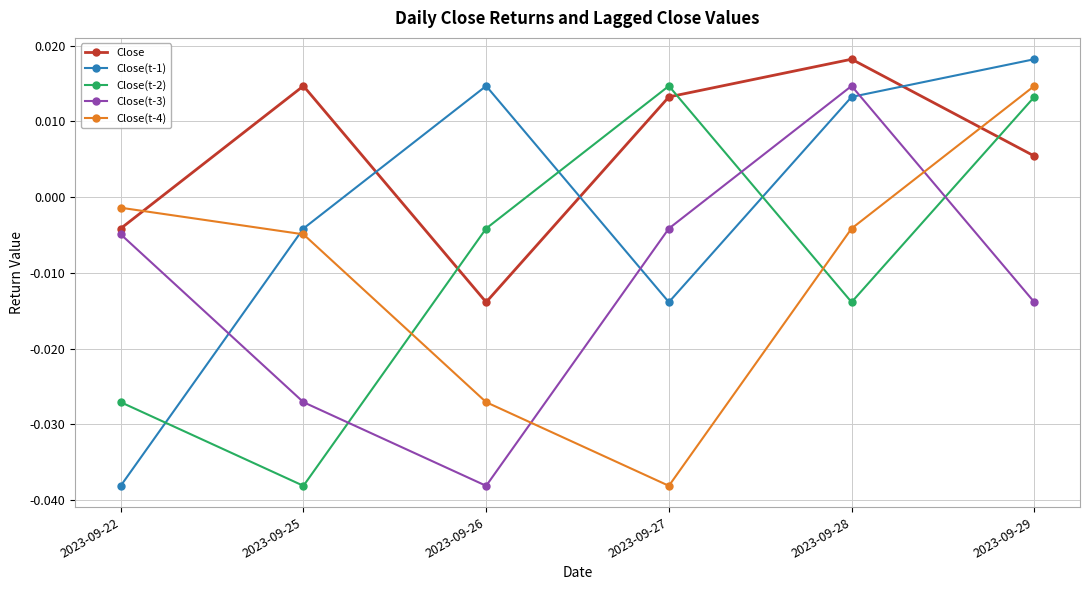

At which label does Close(t-3) reach its minimum?

2023-09-26